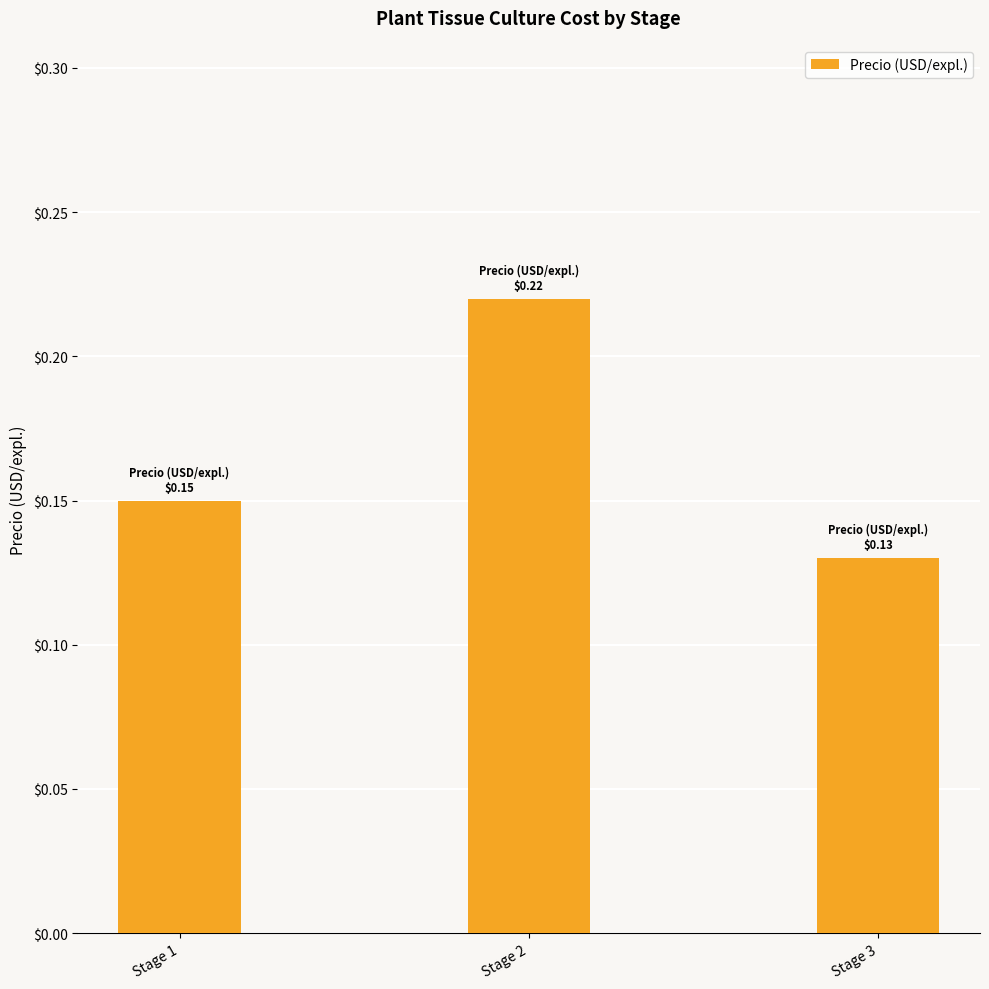

How many bars are there in total?

3